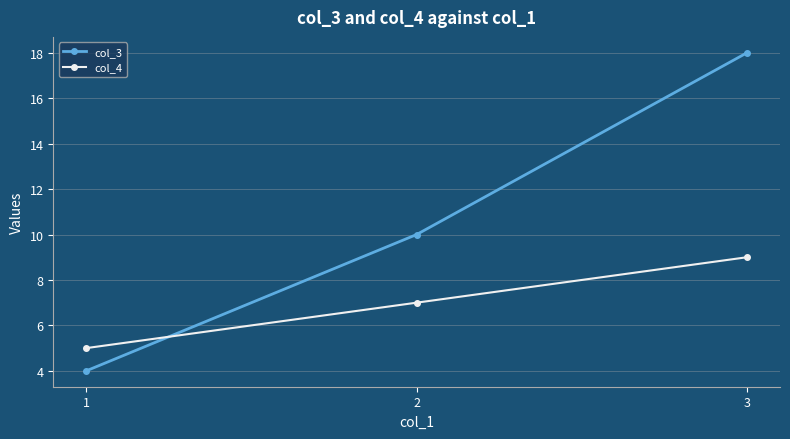

Which category has the lowest value in the col_4 series?

1